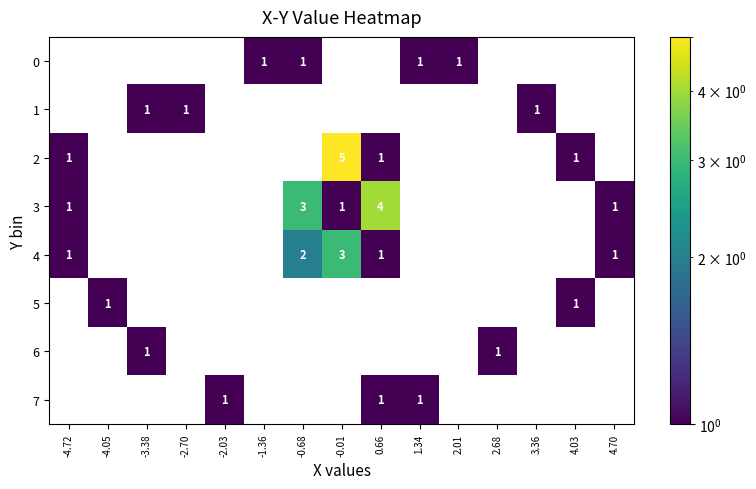

The 0 series shows 2 at 1.34. True or false?

False